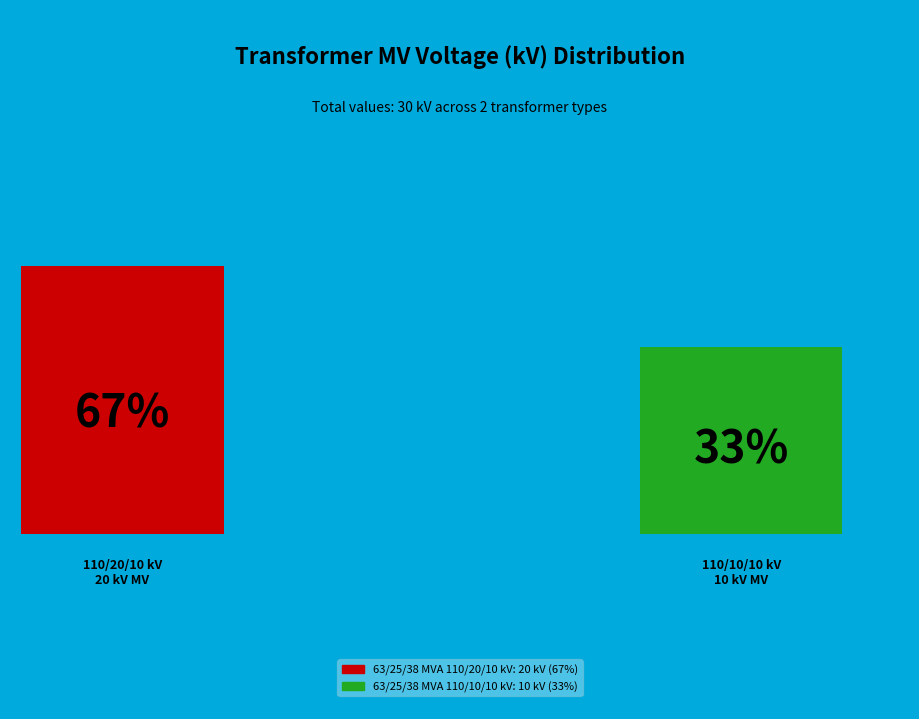

Between 63/25/38 MVA 110/20/10 kV and 63/25/38 MVA 110/10/10 kV, which is larger?

63/25/38 MVA 110/20/10 kV